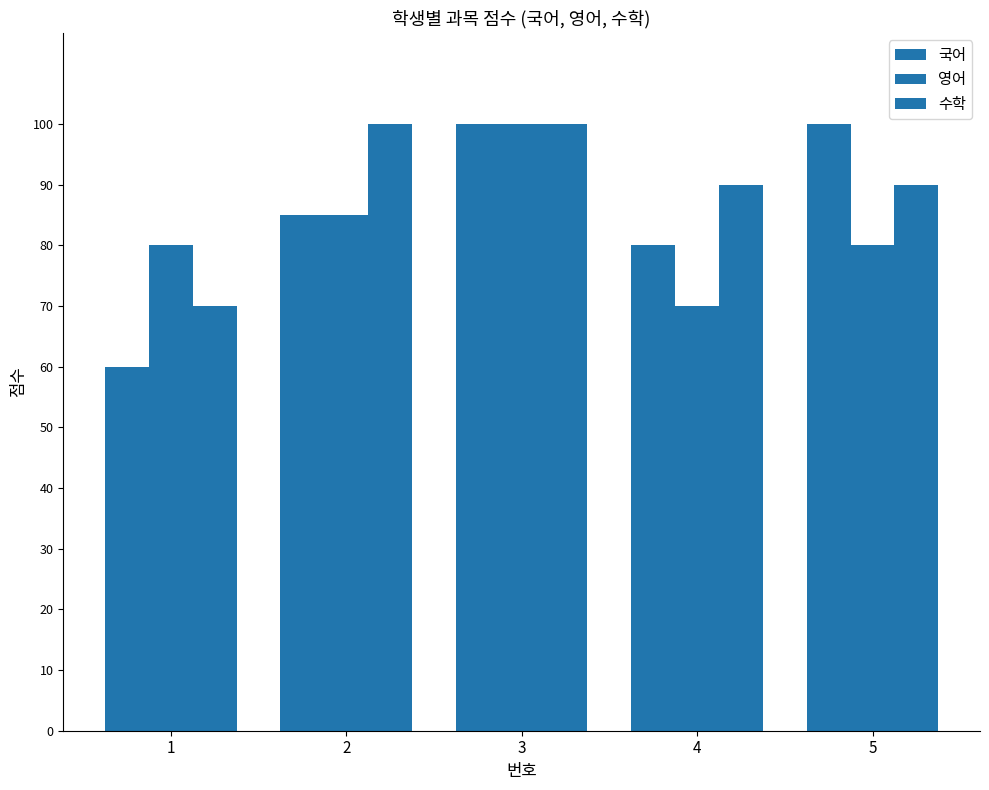

What is the difference between the maximum and minimum values in the 수학 series?

30